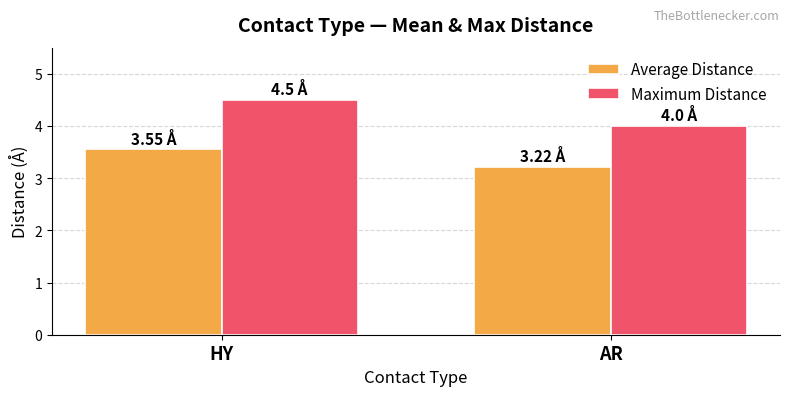

Which series has the widest spread of values?

Maximum Distance